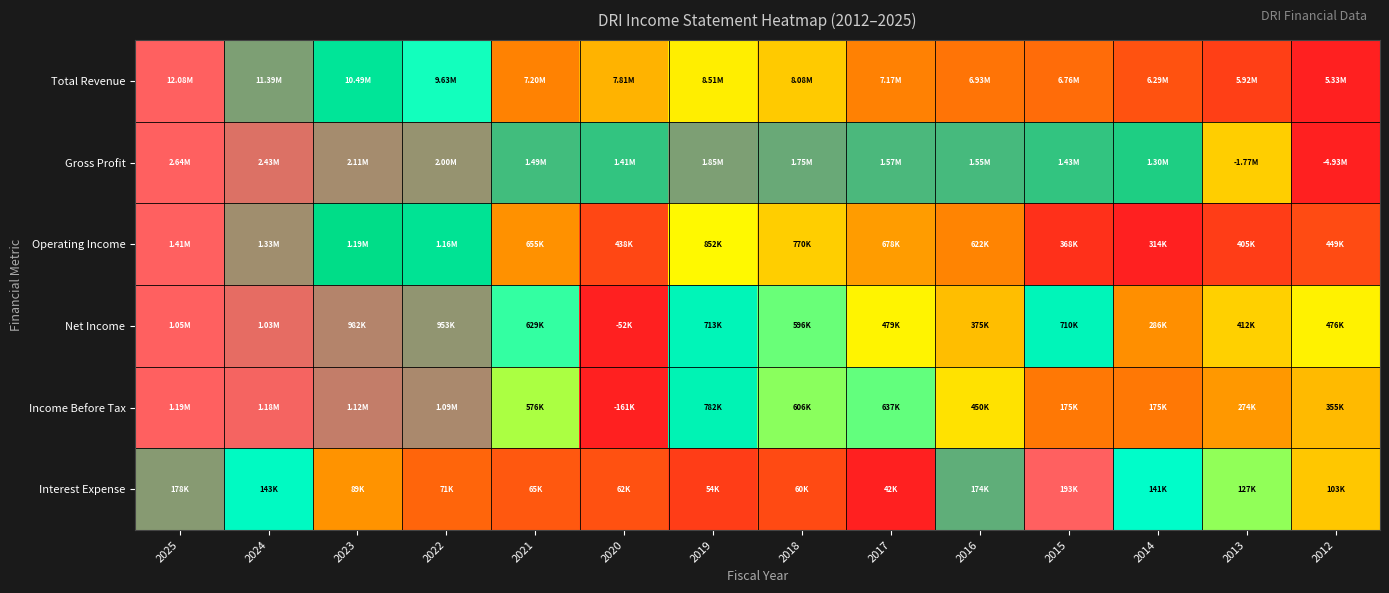

Reading left to right, list all the values displayed in this chart.

Total Revenue: 2025=1.0	2024=0.9	2023=0.8	2022=0.6	2021=0.3	2020=0.4	2019=0.5	2018=0.4	2017=0.3	2016=0.2	2015=0.2	2014=0.1	2013=0.1	2012=0.0
Gross Profit: 2025=1.0	2024=1.0	2023=0.9	2022=0.9	2021=0.8	2020=0.8	2019=0.9	2018=0.9	2017=0.9	2016=0.9	2015=0.8	2014=0.8	2013=0.4	2012=0.0
Operating Income: 2025=1.0	2024=0.9	2023=0.8	2022=0.8	2021=0.3	2020=0.1	2019=0.5	2018=0.4	2017=0.3	2016=0.3	2015=0.0	2014=0.0	2013=0.1	2012=0.1
Net Income: 2025=1.0	2024=1.0	2023=0.9	2022=0.9	2021=0.6	2020=0.0	2019=0.7	2018=0.6	2017=0.5	2016=0.4	2015=0.7	2014=0.3	2013=0.4	2012=0.5
Income Before Tax: 2025=1.0	2024=1.0	2023=1.0	2022=0.9	2021=0.5	2020=0.0	2019=0.7	2018=0.6	2017=0.6	2016=0.5	2015=0.2	2014=0.2	2013=0.3	2012=0.4
Interest Expense: 2025=0.9	2024=0.7	2023=0.3	2022=0.2	2021=0.2	2020=0.1	2019=0.1	2018=0.1	2017=0.0	2016=0.9	2015=1.0	2014=0.7	2013=0.6	2012=0.4